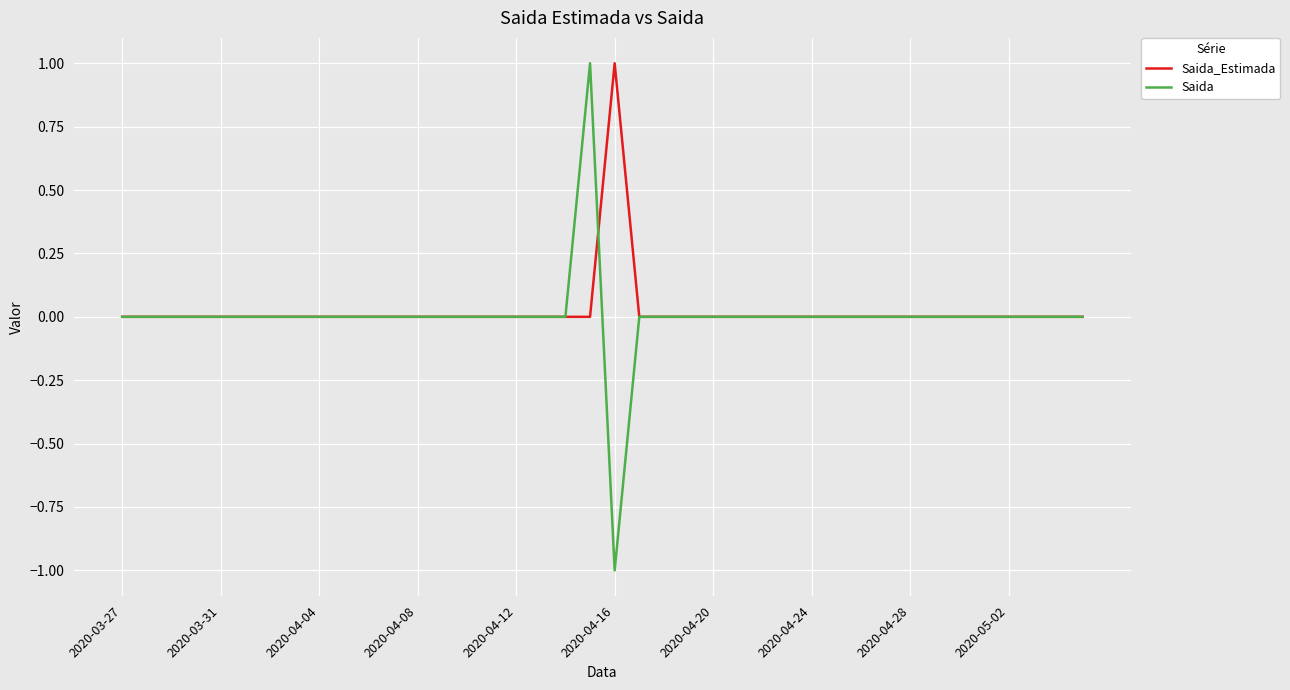

What are all the series names shown in the legend?

Saida_Estimada, Saida